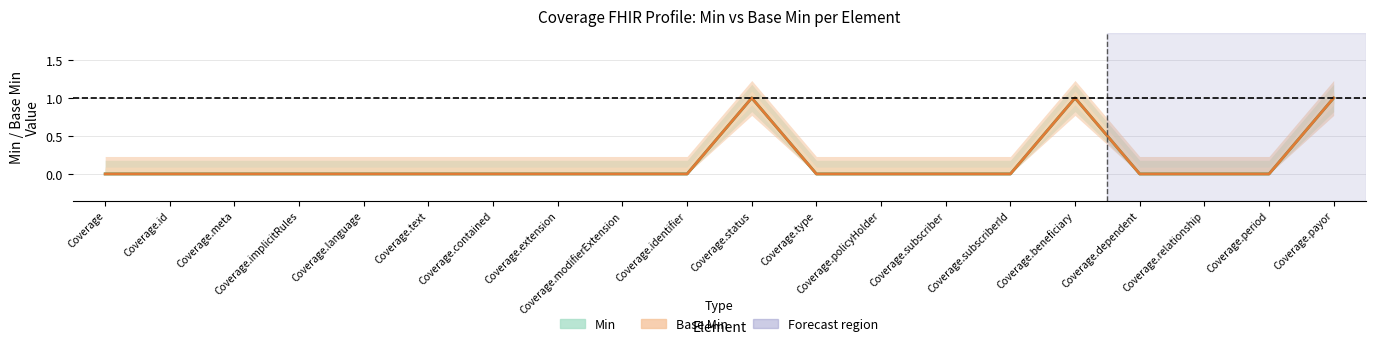

Reading left to right, what are all the values shown in this chart?

Min: 0	0	0	0	0	0	0	0	0	0	1	0	0	0	0	1	0	0	0	1
Base Min: 0	0	0	0	0	0	0	0	0	0	1	0	0	0	0	1	0	0	0	1